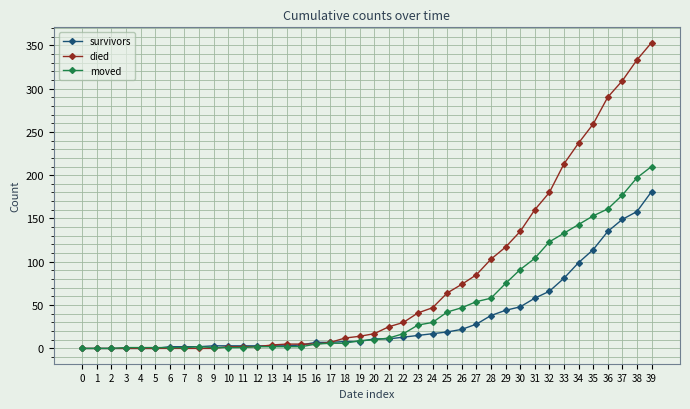

The value of survivors at 2 is 0. True or false?

True